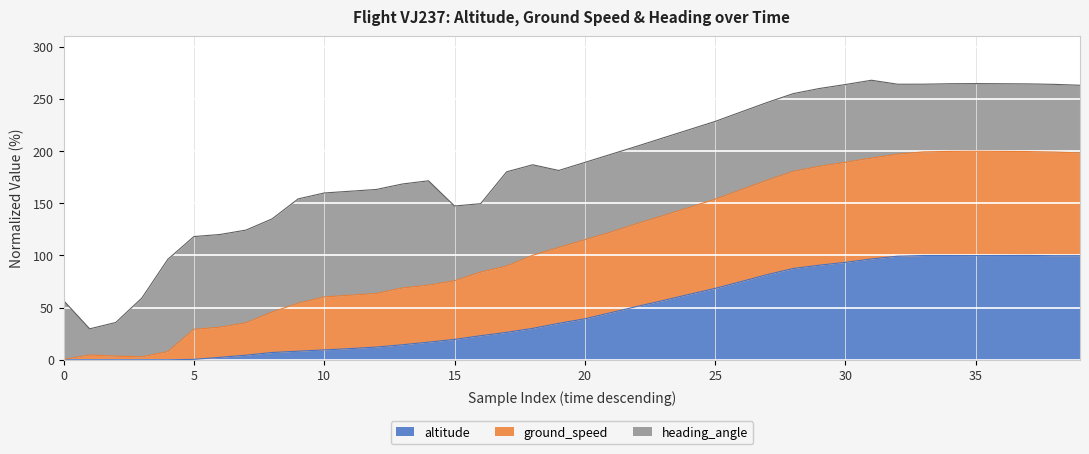

Which series has the widest spread of values?

ground_speed